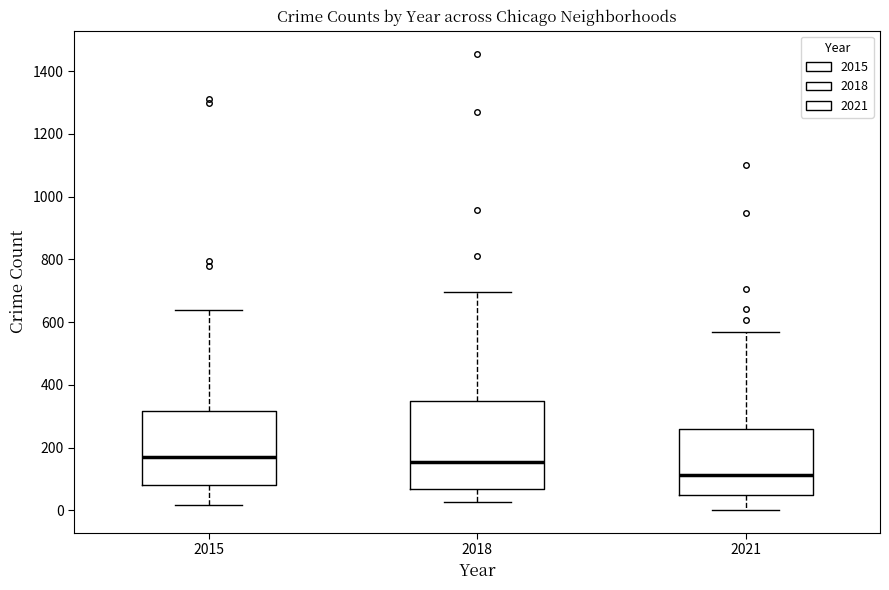

Which box is the tallest, from its lower edge to its upper edge?

2018